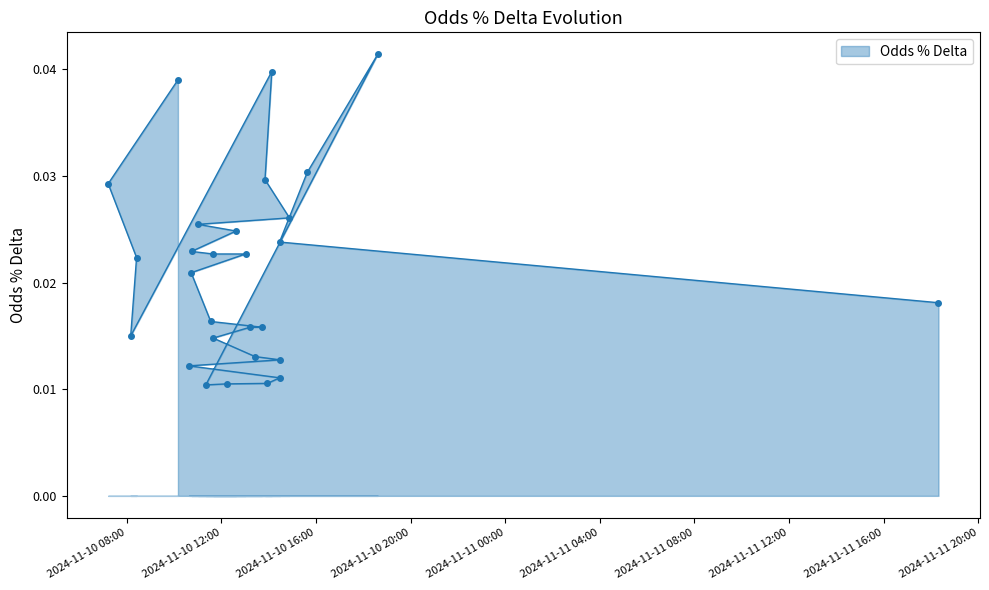

The value at 2024-11-10 13:00:00 is 0.0. True or false?

False